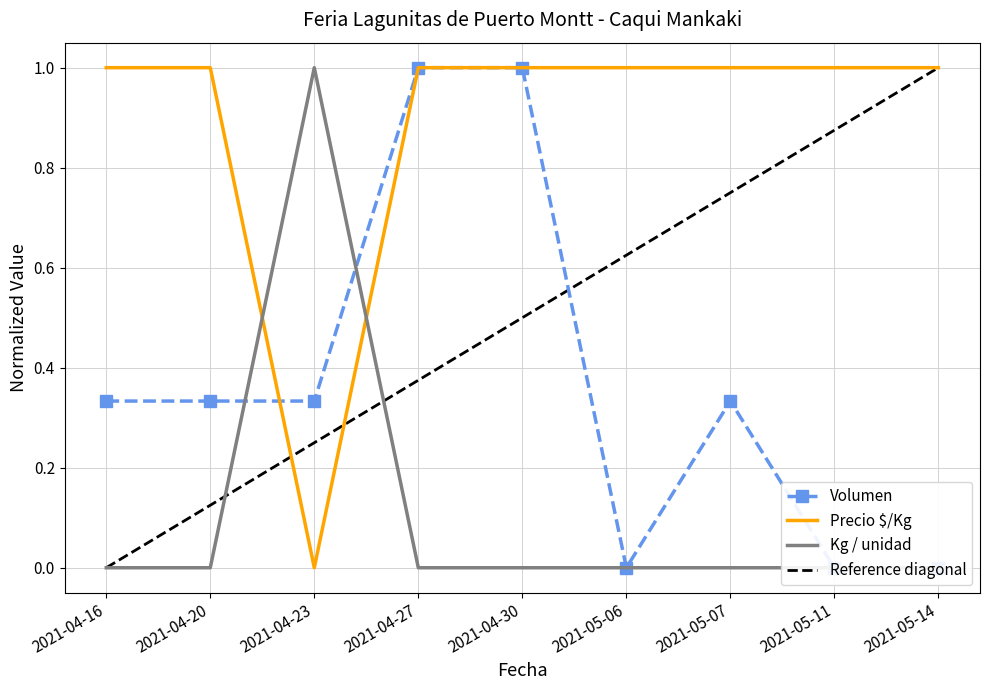

What is the sum of all Kg / unidad values?

8.0